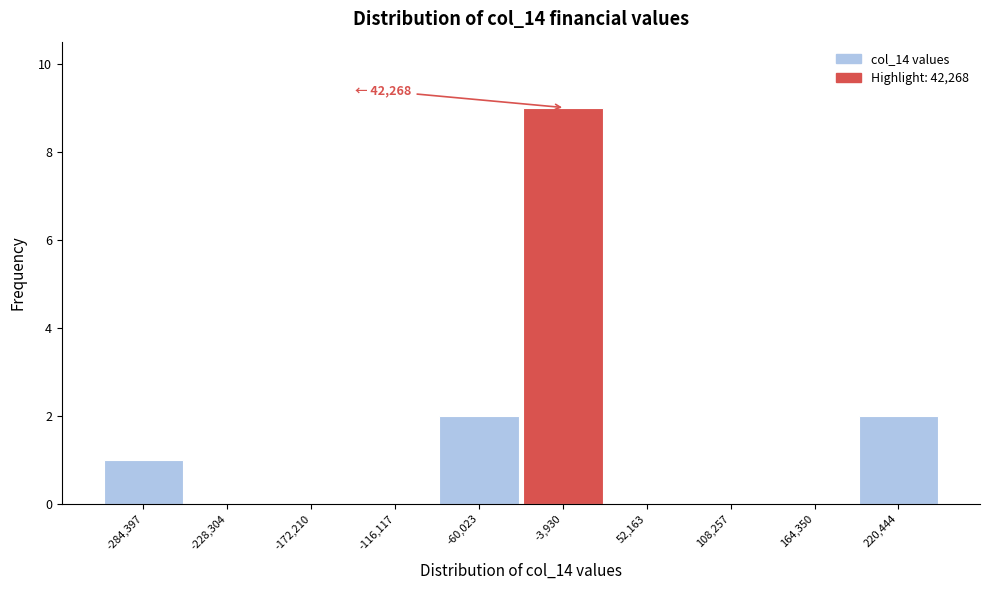

Reading left to right, list all the values displayed in this chart.

-284,397=1	-228,304=0	-172,210=0	-116,117=0	-60,023=2	-3,930=9	52,163=0	108,257=0	164,350=0	220,444=2